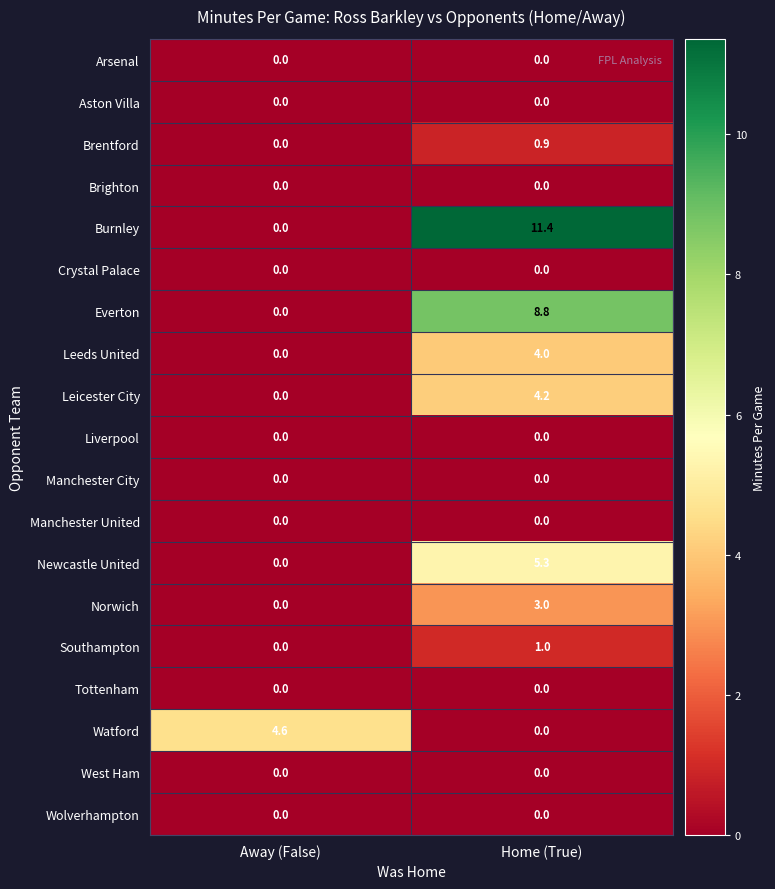

Which series has the largest total across all categories?

Burnley